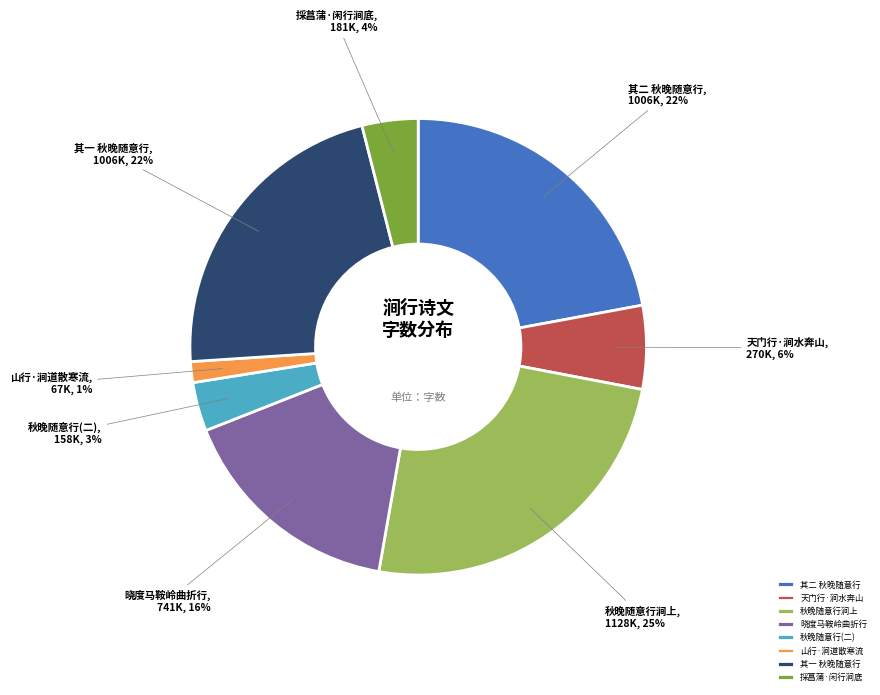

How many slices are in this pie chart?

8